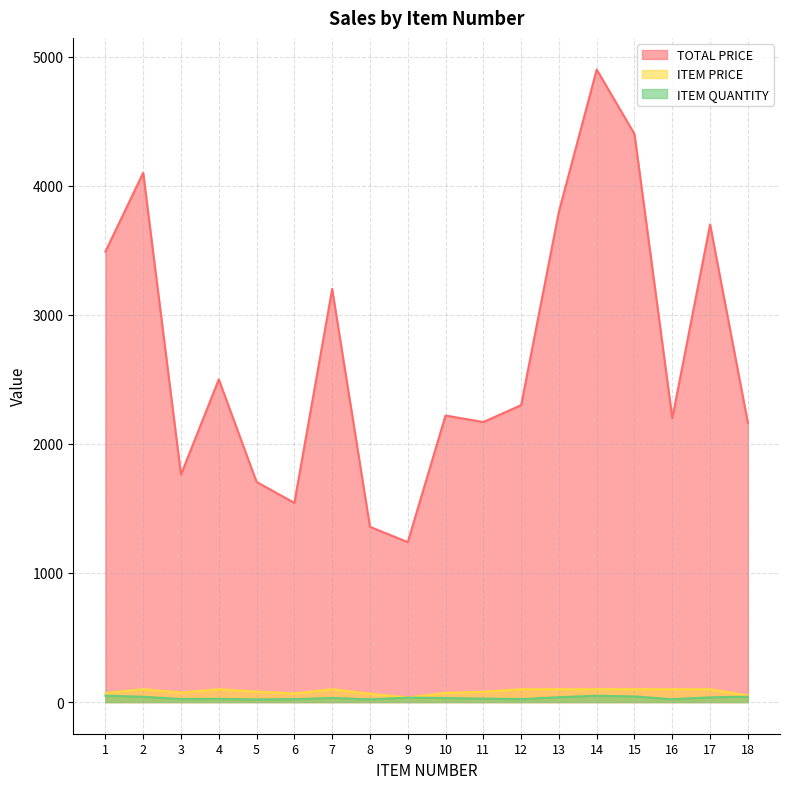

Which category has the lowest value across all series?

5